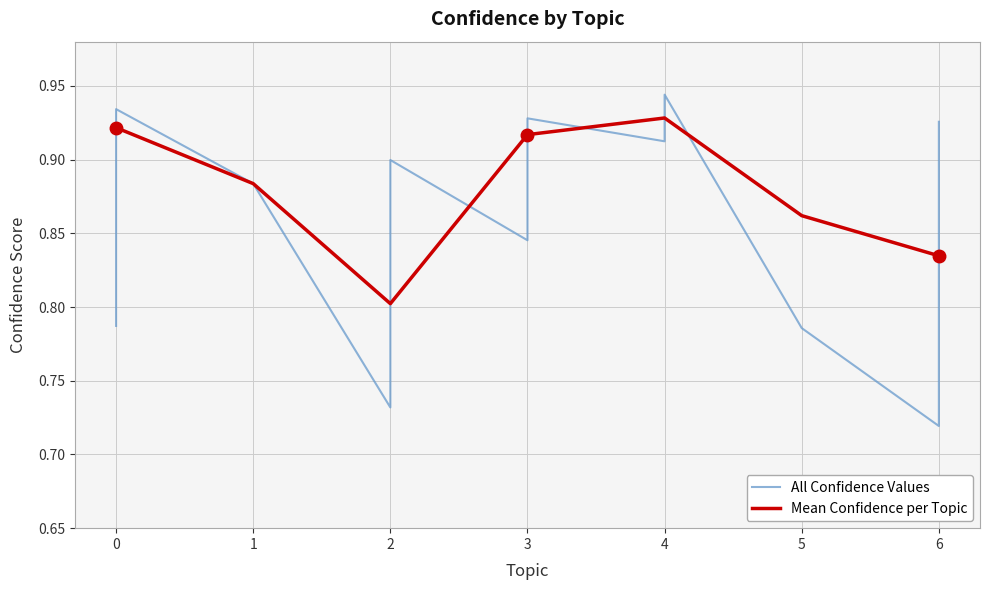

Reading left to right, list all the values displayed in this chart.

0.9	0.9	0.8	0.9	0.9	0.9	0.8